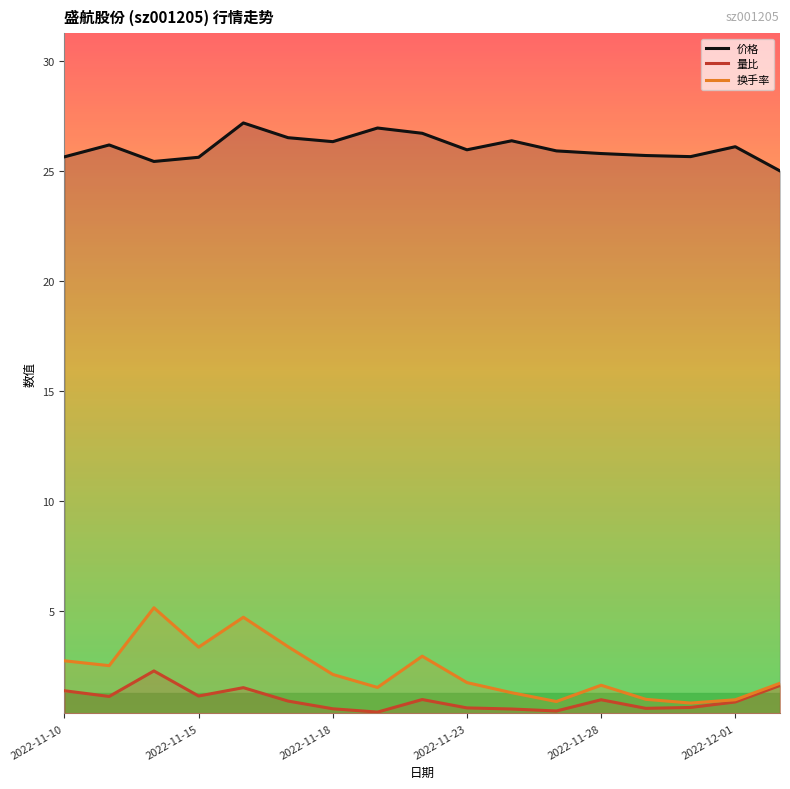

What is the approximate value of 价格 at 2022-11-28?

25.8